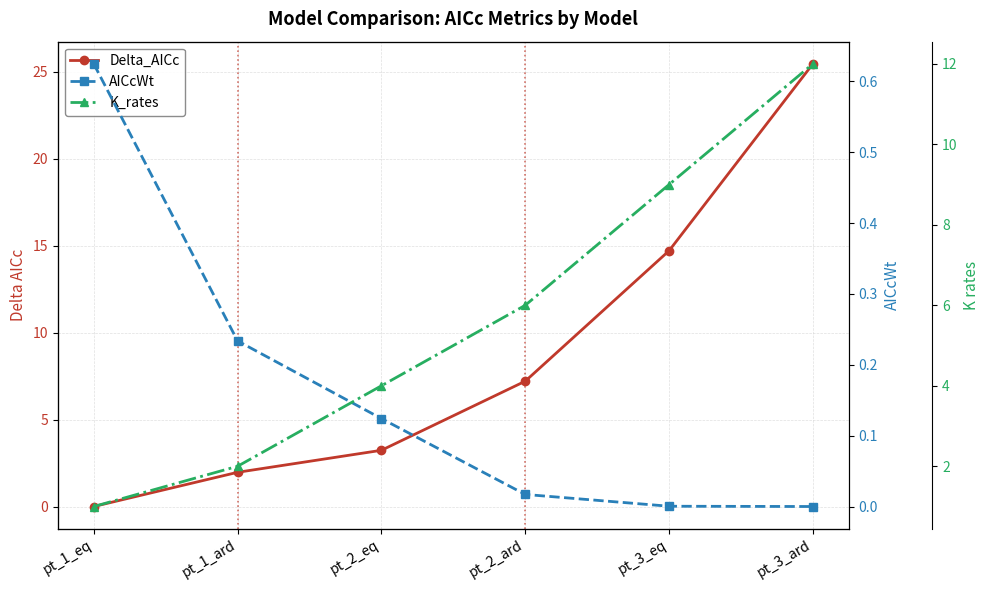

How many data points in K_rates are above 6?

2